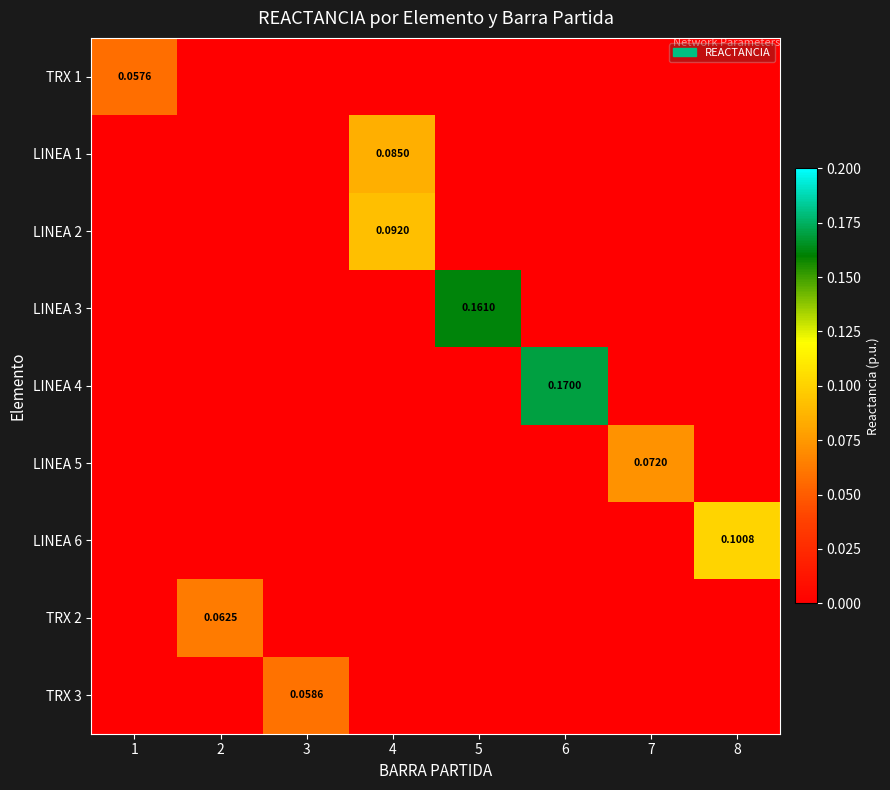

How many distinct data groups are displayed?

9